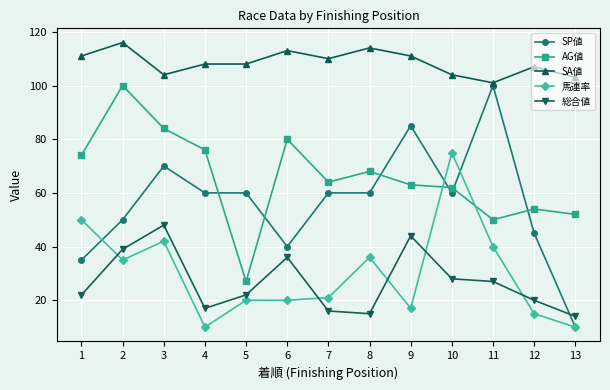

Where do 馬連率 and SP値 first cross each other?

1 and 2